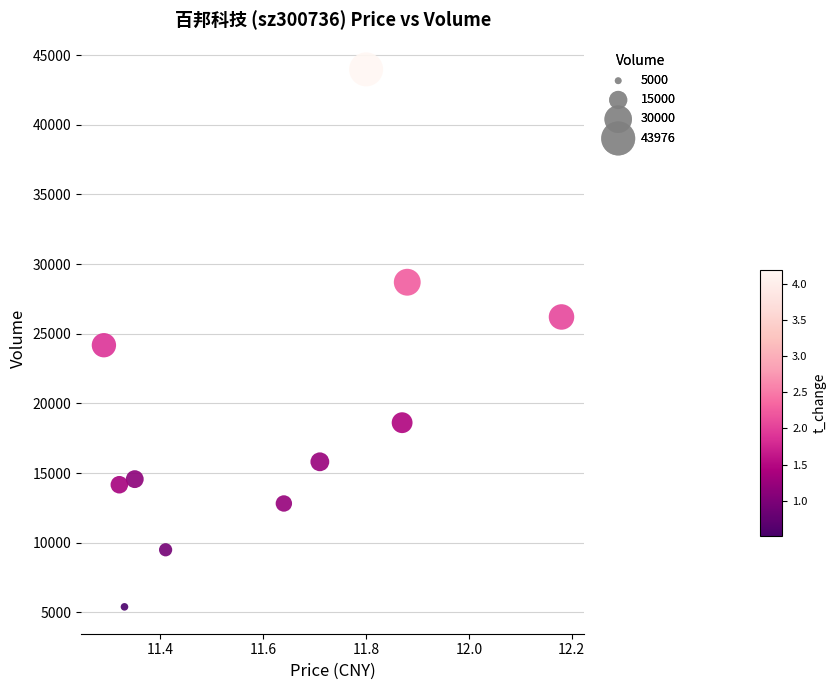

What is the range of Y values (max minus min)?

38577